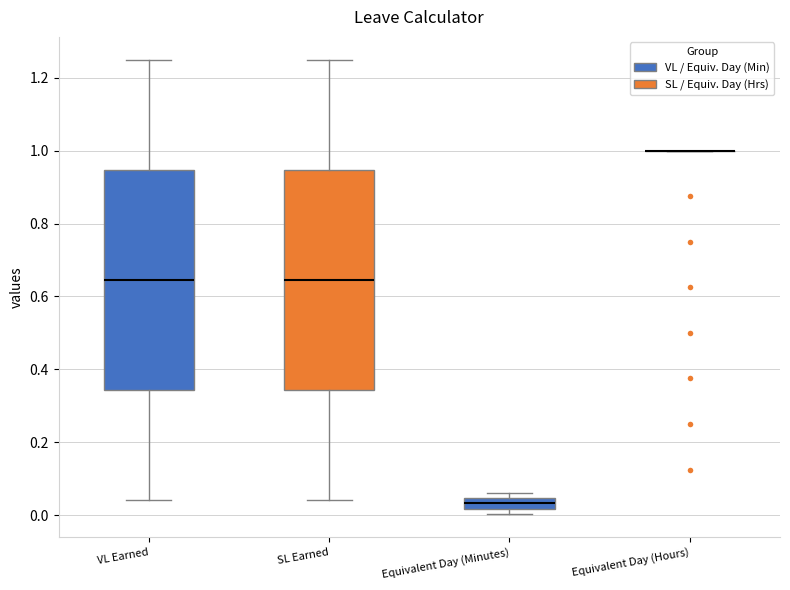

Reading left to right, transcribe this box plot: for each box, give where its median line is, the range the box spans, and where its two whiskers end, as read against the y-axis. The values are not printed on the chart, so give them approximately, as read against the axis.

VL Earned: median 0.64, box 0.34 to 0.94, whiskers 0.04 to 1.26
SL Earned: median 0.64, box 0.34 to 0.94, whiskers 0.04 to 1.26
Equivalent Day (Minutes): median 0.04 (inside the box), box 0.02 to 0.04, whiskers 0.00 to 0.06
Equivalent Day (Hours): box collapsed to a line at 1.00, whiskers 1.00 to 1.00